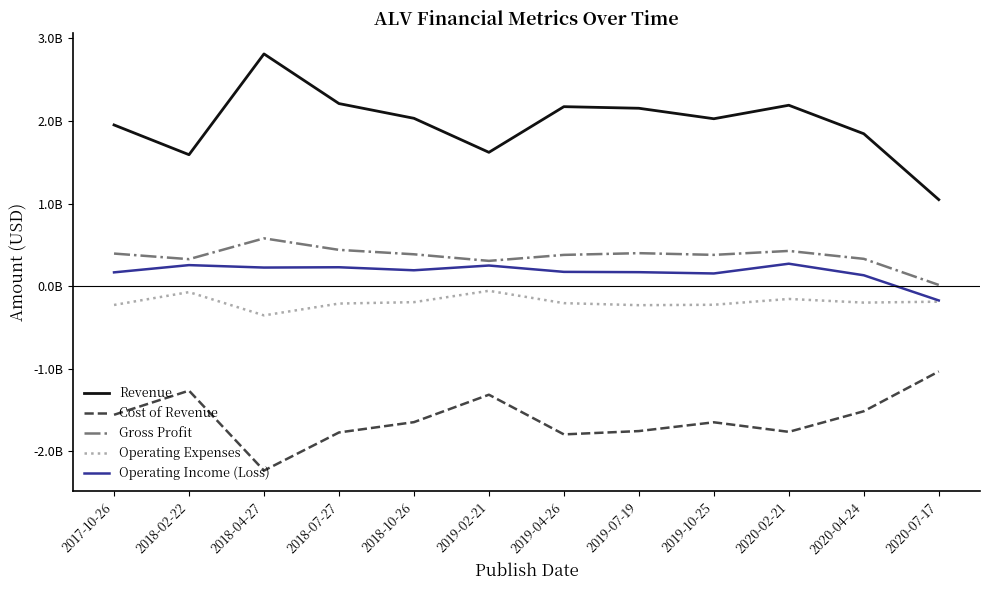

Reading left to right, transcribe all the data shown in this chart.

Revenue: 2017-10-26=1952600000	2018-02-22=1592200000	2018-04-27=2812800000	2018-07-27=2211500000	2018-10-26=2033000000	2019-02-21=1620900000	2019-04-26=2174000000	2019-07-19=2154700000	2019-10-25=2027700000	2020-02-21=2191200000	2020-04-24=1846000000	2020-07-17=1048000000
Cost of Revenue: 2017-10-26=-1557700000	2018-02-22=-1265200000	2018-04-27=-2233600000	2018-07-27=-1771800000	2018-10-26=-1646900000	2019-02-21=-1314600000	2019-04-26=-1795200000	2019-07-19=-1755000000	2019-10-25=-1648600000	2020-02-21=-1764400000	2020-04-24=-1515000000	2020-07-17=-1033000000
Gross Profit: 2017-10-26=394900000	2018-02-22=327000000	2018-04-27=579200000	2018-07-27=439700000	2018-10-26=386100000	2019-02-21=306300000	2019-04-26=378800000	2019-07-19=399700000	2019-10-25=379100000	2020-02-21=426800000	2020-04-24=331000000	2020-07-17=15000000
Operating Expenses: 2017-10-26=-227700000	2018-02-22=-72000000	2018-04-27=-353800000	2018-07-27=-210600000	2018-10-26=-193600000	2019-02-21=-56200000	2019-04-26=-205600000	2019-07-19=-230200000	2019-10-25=-225300000	2020-02-21=-154800000	2020-04-24=-199000000	2020-07-17=-188000000
Operating Income (Loss): 2017-10-26=167200000	2018-02-22=255000000	2018-04-27=225400000	2018-07-27=229100000	2018-10-26=192500000	2019-02-21=250100000	2019-04-26=173200000	2019-07-19=169500000	2019-10-25=153800000	2020-02-21=272000000	2020-04-24=132000000	2020-07-17=-173000000